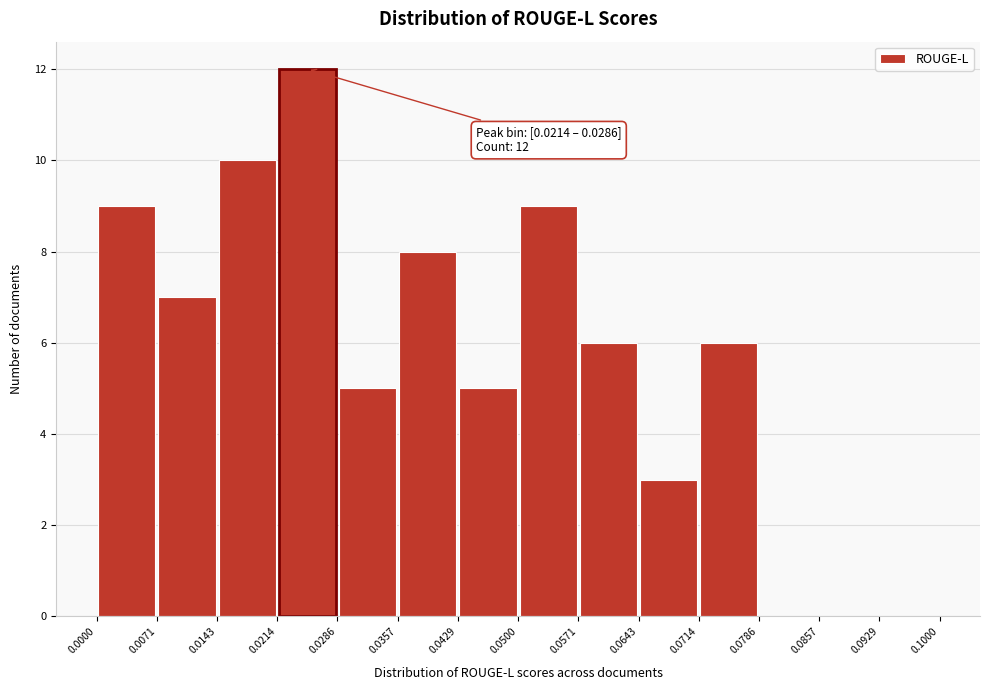

Which range on the x-axis has the tallest bar?

0.0214 to 0.0286